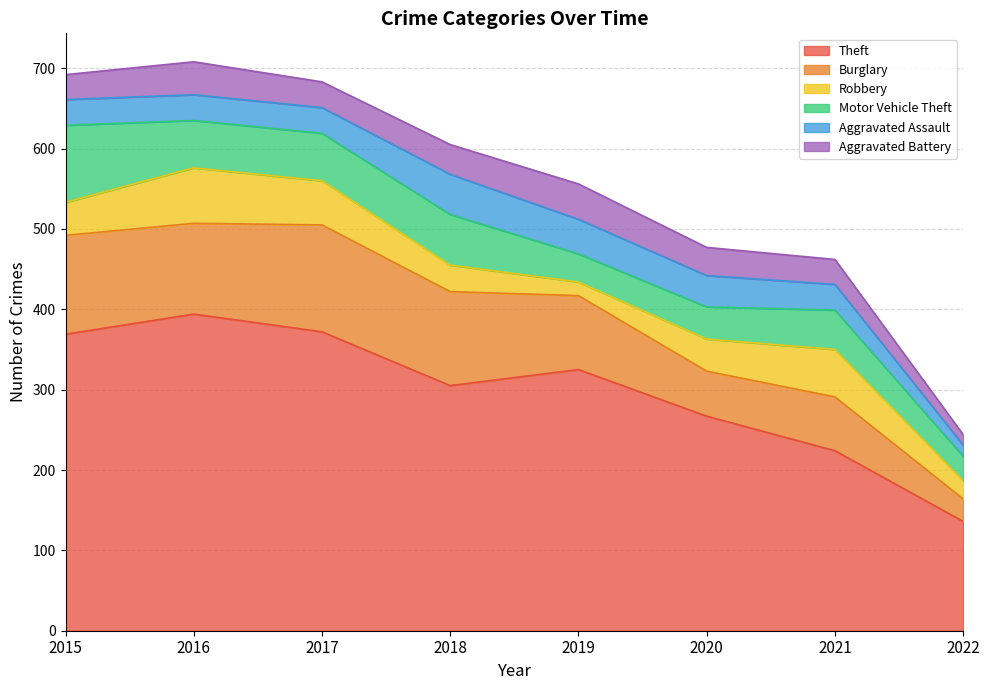

The Theft series shows 267 at 2020. True or false?

True